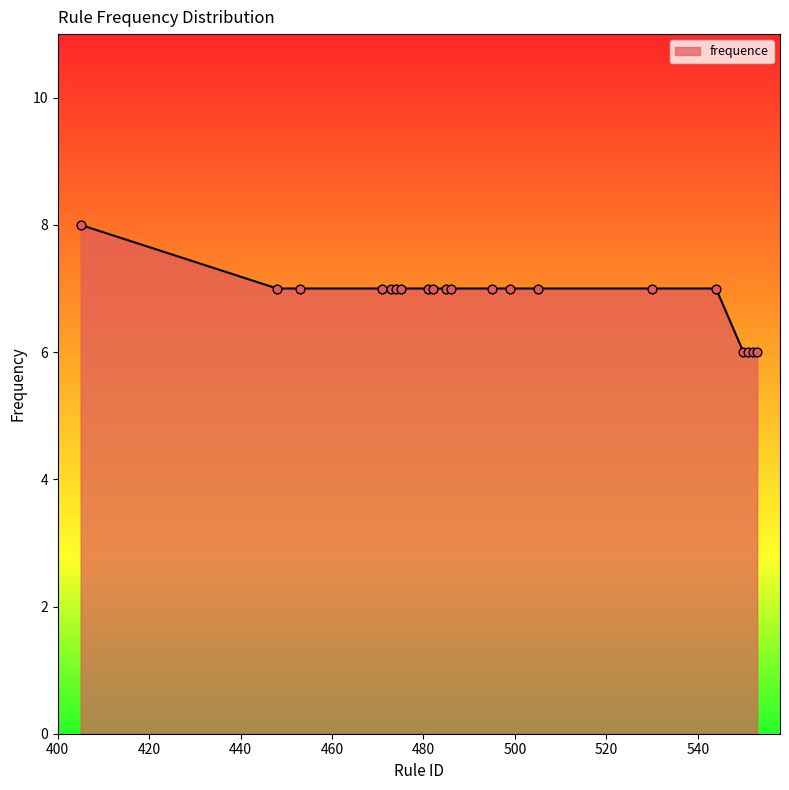

What is the greatest value displayed?

8